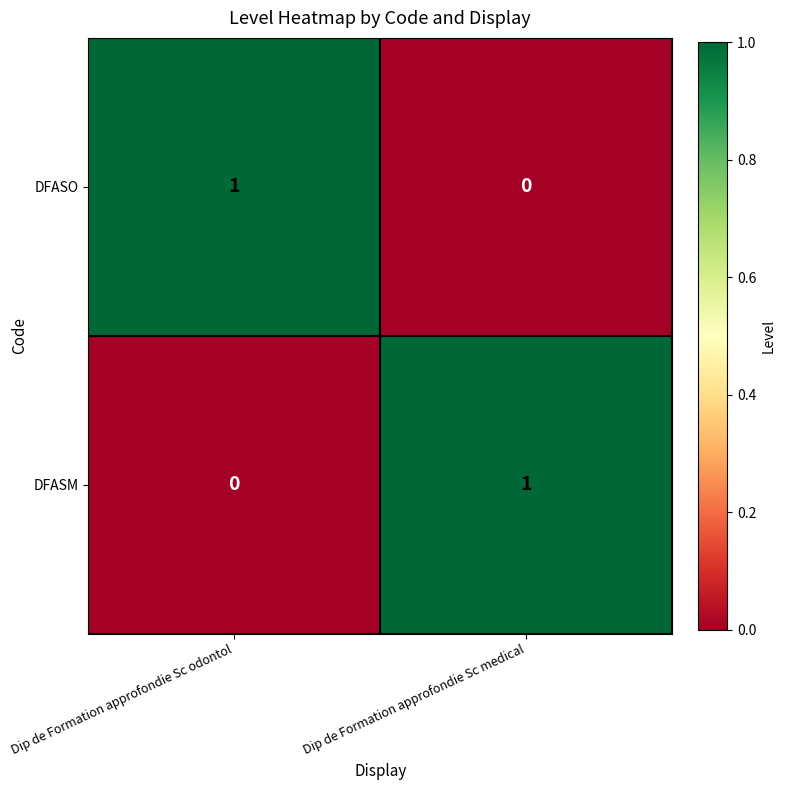

Rank the categories by DFASM value from highest to lowest.

Dip de Formation approfondie Sc medical, Dip de Formation approfondie Sc odontol